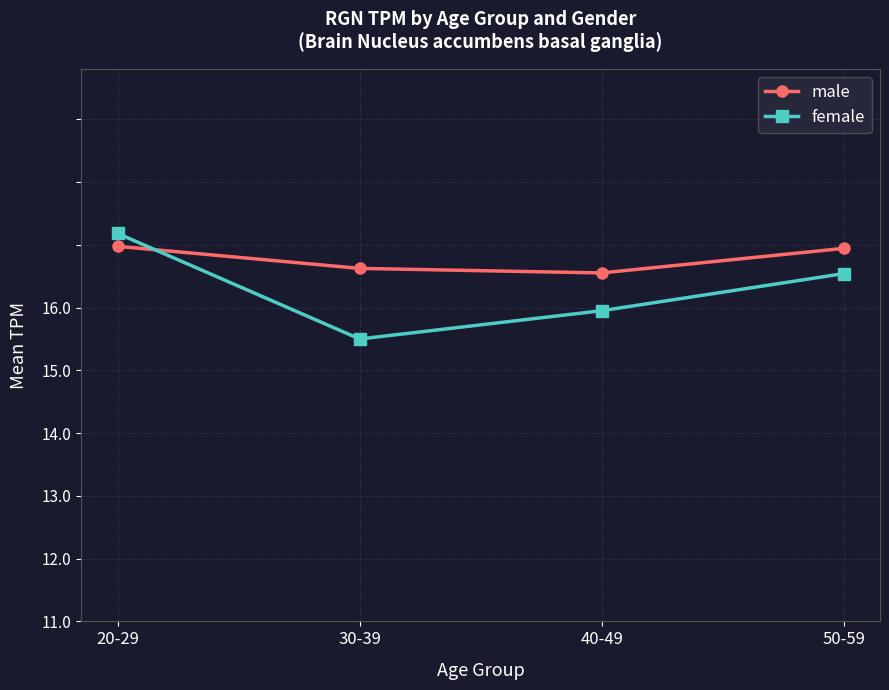

Rank the series by their average value, from highest to lowest.

male, female